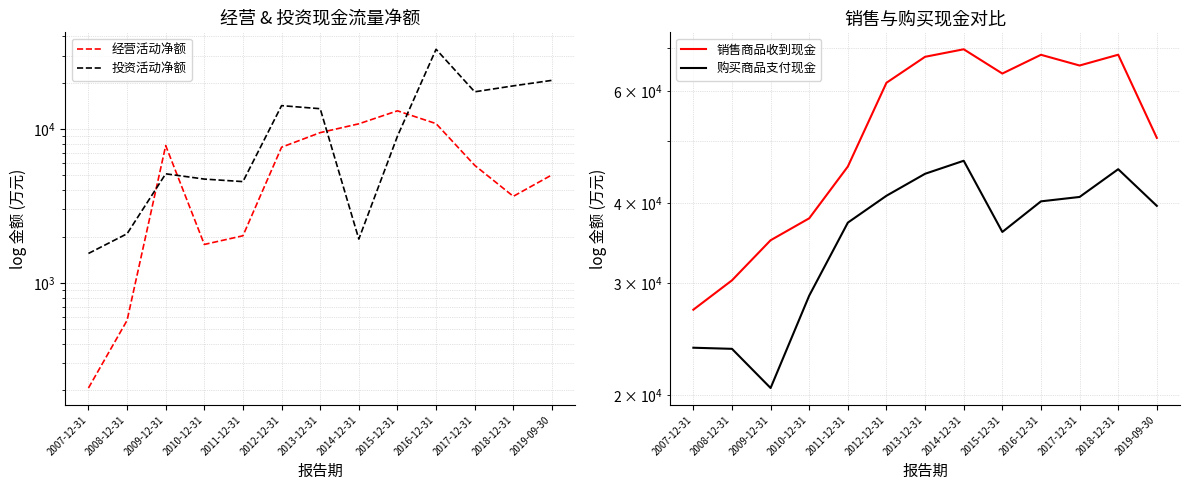

List the labels in order of 销售商品收到现金 value, largest first.

2014-12-31, 2018-12-31, 2016-12-31, 2013-12-31, 2017-12-31, 2015-12-31, 2012-12-31, 2019-09-30, 2011-12-31, 2010-12-31, 2009-12-31, 2008-12-31, 2007-12-31